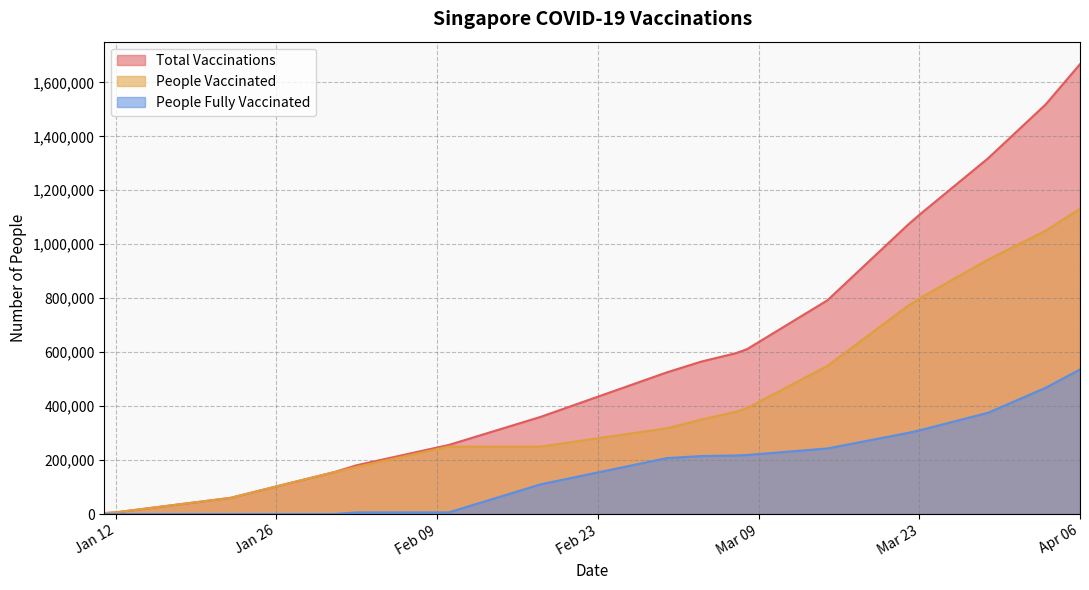

True or false: people_vaccinated and total_vaccinations intersect in this chart.

False